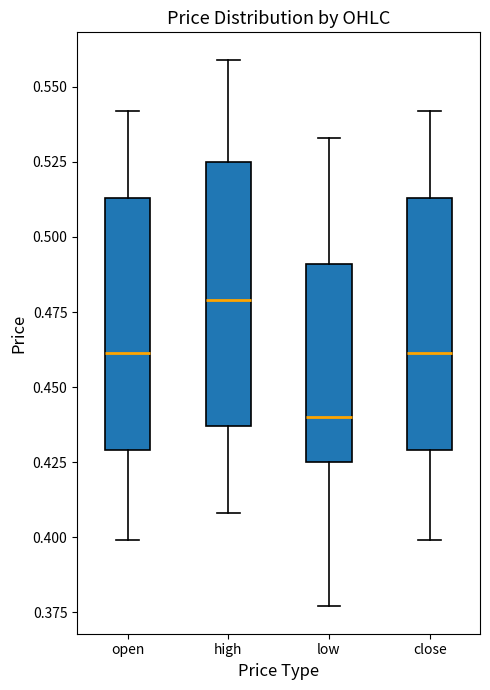

Reading left to right, transcribe this box plot: for each box, give where its median line is, the range the box spans, and where its two whiskers end, as read against the y-axis. The values are not printed on the chart, so give them approximately, as read against the axis.

open: median 0.460, box 0.430 to 0.515, whiskers 0.400 to 0.540
high: median 0.480, box 0.435 to 0.525, whiskers 0.410 to 0.560
low: median 0.440, box 0.425 to 0.490, whiskers 0.375 to 0.535
close: median 0.460, box 0.430 to 0.515, whiskers 0.400 to 0.540